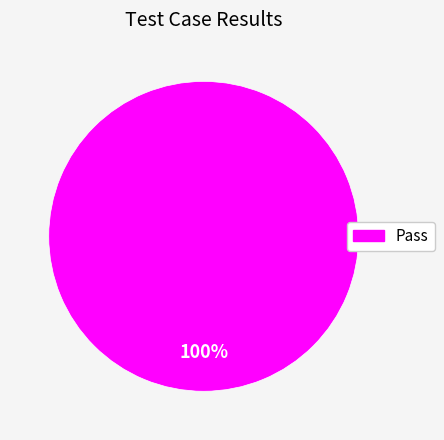

Which category accounts for the majority?

Pass